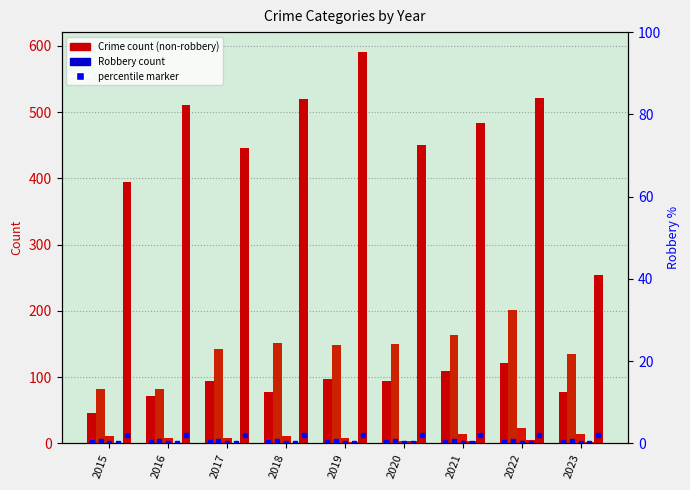

Reading right to left, extract all data points from this chart.

Aggravated Assault: 78	121	110	94	98	77	95	71	46
Aggravated Battery: 135	202	163	150	148	152	142	82	82
Criminal Sexual Assault: 15	24	14	3	8	11	8	8	12
Homicide: 2	5	4	3	2	1	1	1	0
Robbery: 254	521	484	450	591	520	446	510	395